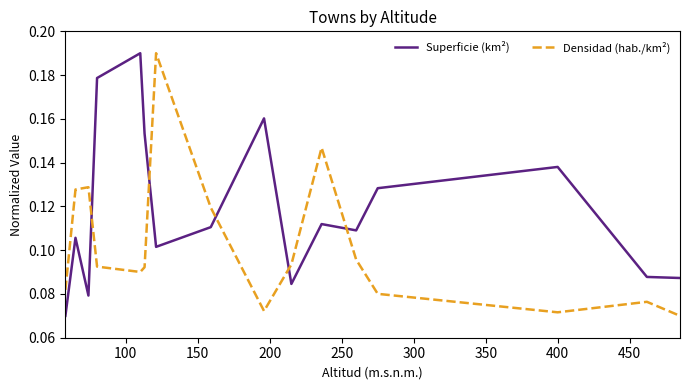

True or false: Densidad (hab./km²) and Superficie (km²) cross at least once.

True